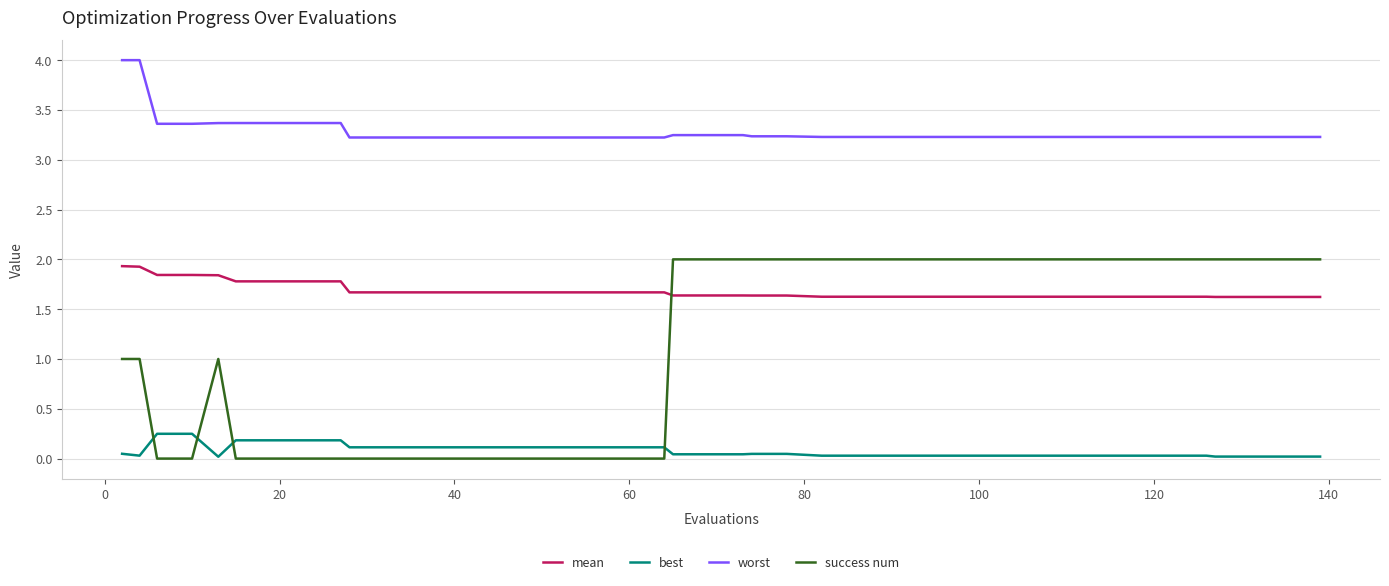

Which series has the largest total across all categories?

worst